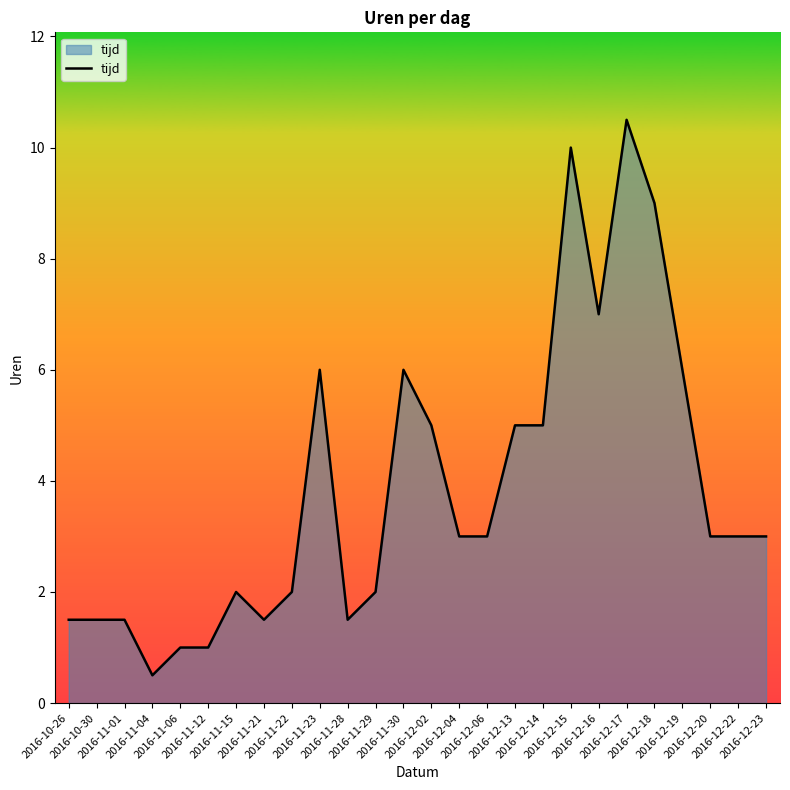

What is the change in value from 2016-11-23 to 2016-12-22?

-3.0